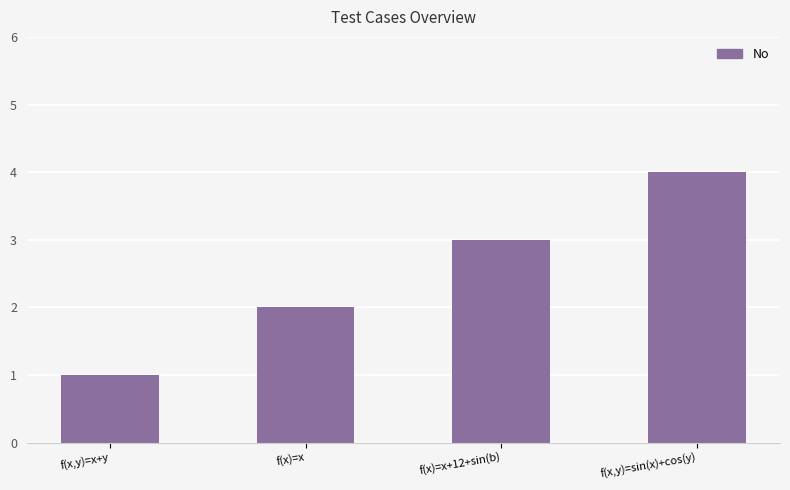

Reading right to left, transcribe all the data shown in this chart.

4	3	2	1